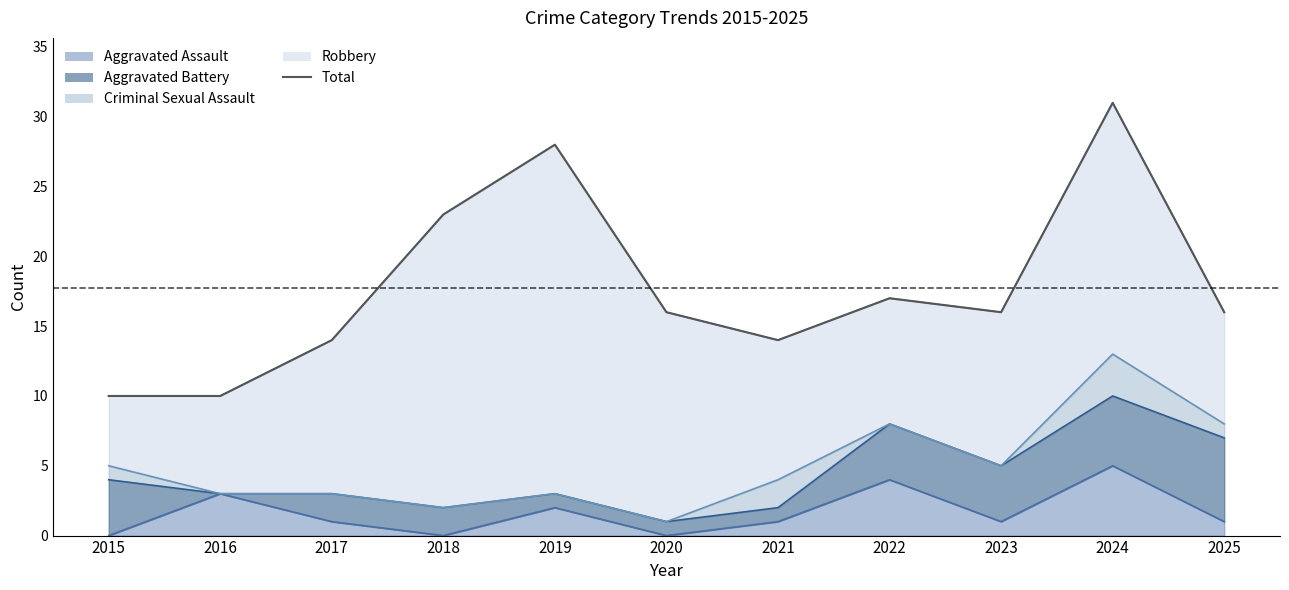

True or false: the data shows 17 at 2022.

True